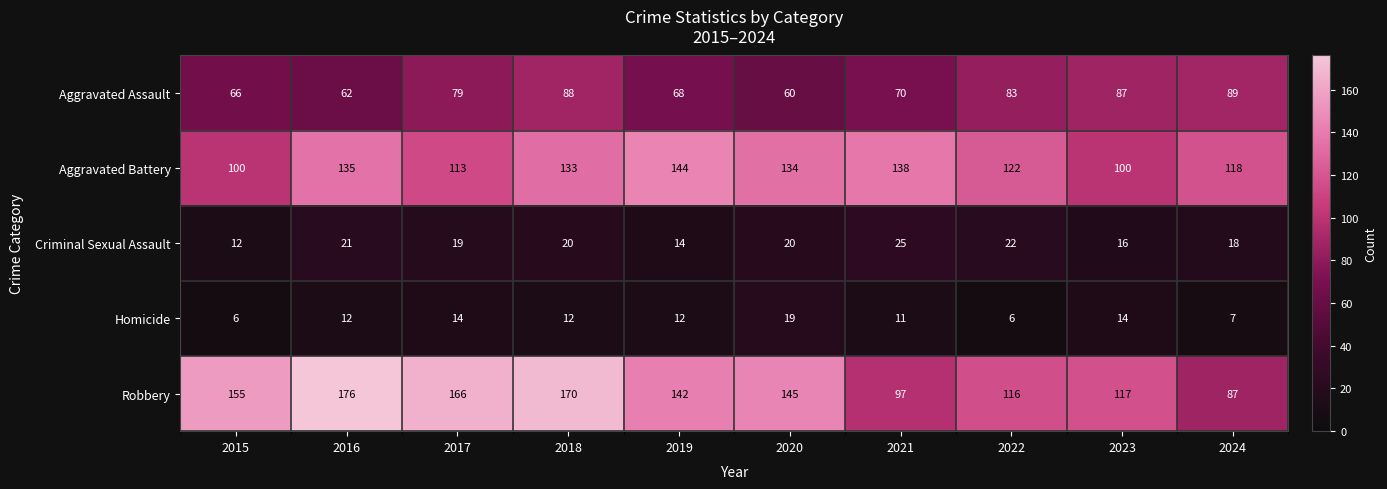

What is the minimum value shown in the chart?

6